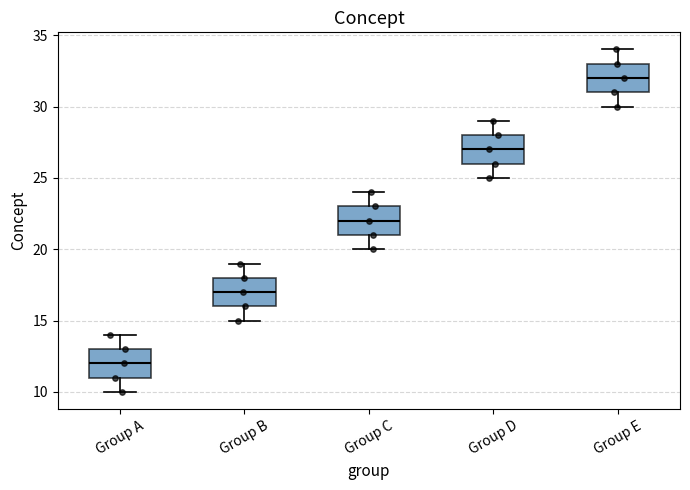

Reading left to right, read every box against the y-axis: the position of its median line, the range the box covers, and the ends of its whiskers. The values are not printed on the chart, so give them approximately, as read against the axis.

Group A: median 12, box 11 to 13, whiskers 10 to 14
Group B: median 17, box 16 to 18, whiskers 15 to 19
Group C: median 22, box 21 to 23, whiskers 20 to 24
Group D: median 27, box 26 to 28, whiskers 25 to 29
Group E: median 32, box 31 to 33, whiskers 30 to 34